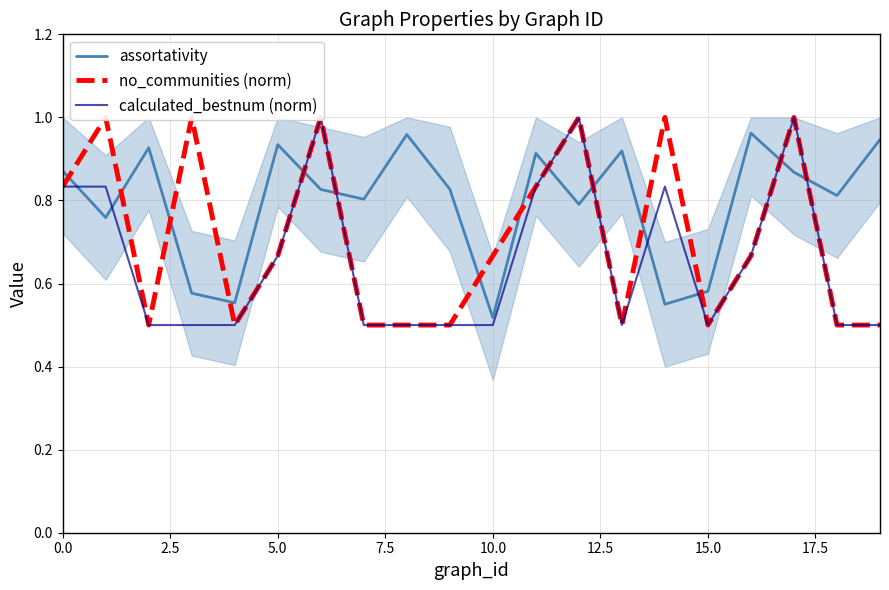

The calculated_bestnum (norm) series shows 0.3 at 0.0. True or false?

False